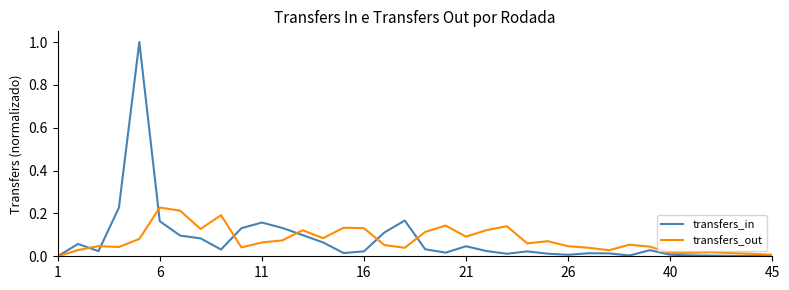

True or false: transfers_out has more than 2 interior local peaks.

True